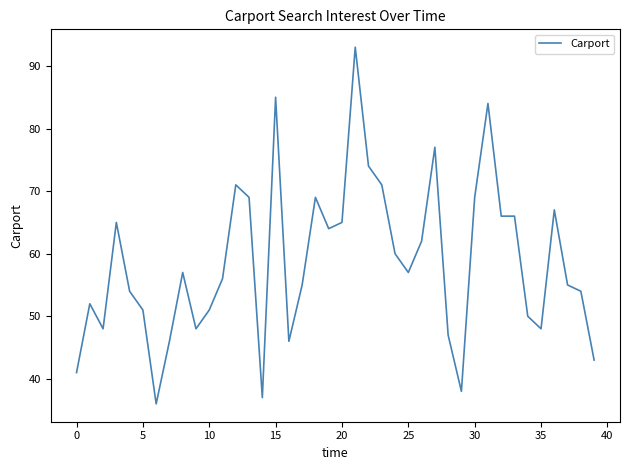

What is the average value?

59